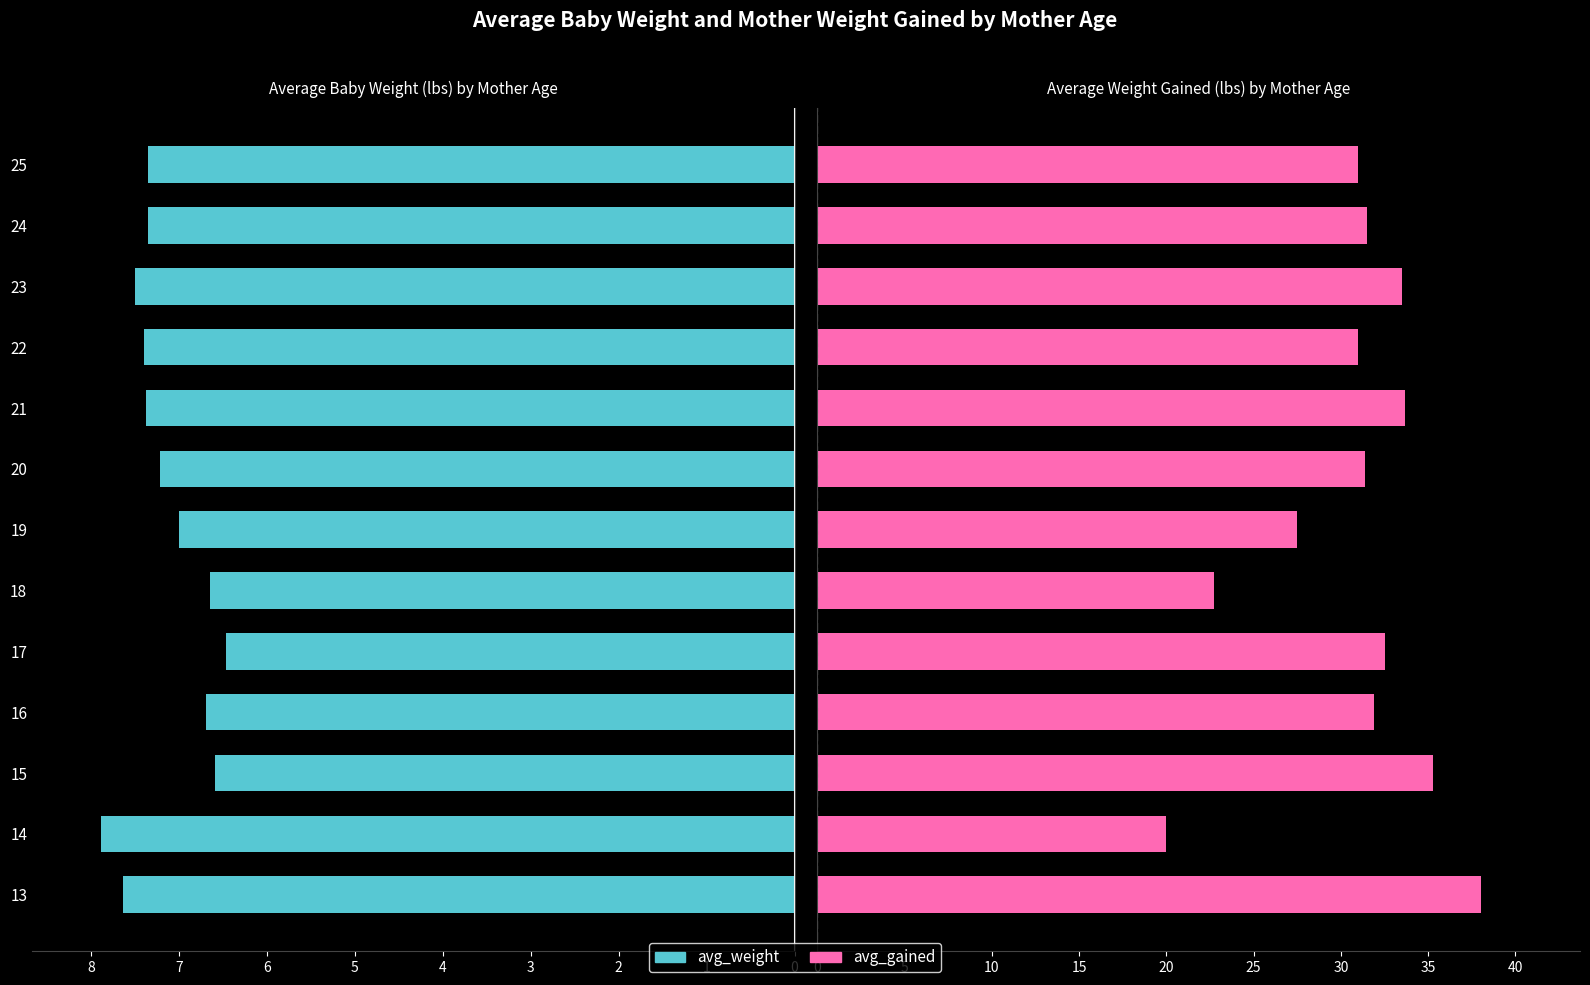

What is the smallest value displayed?

6.5